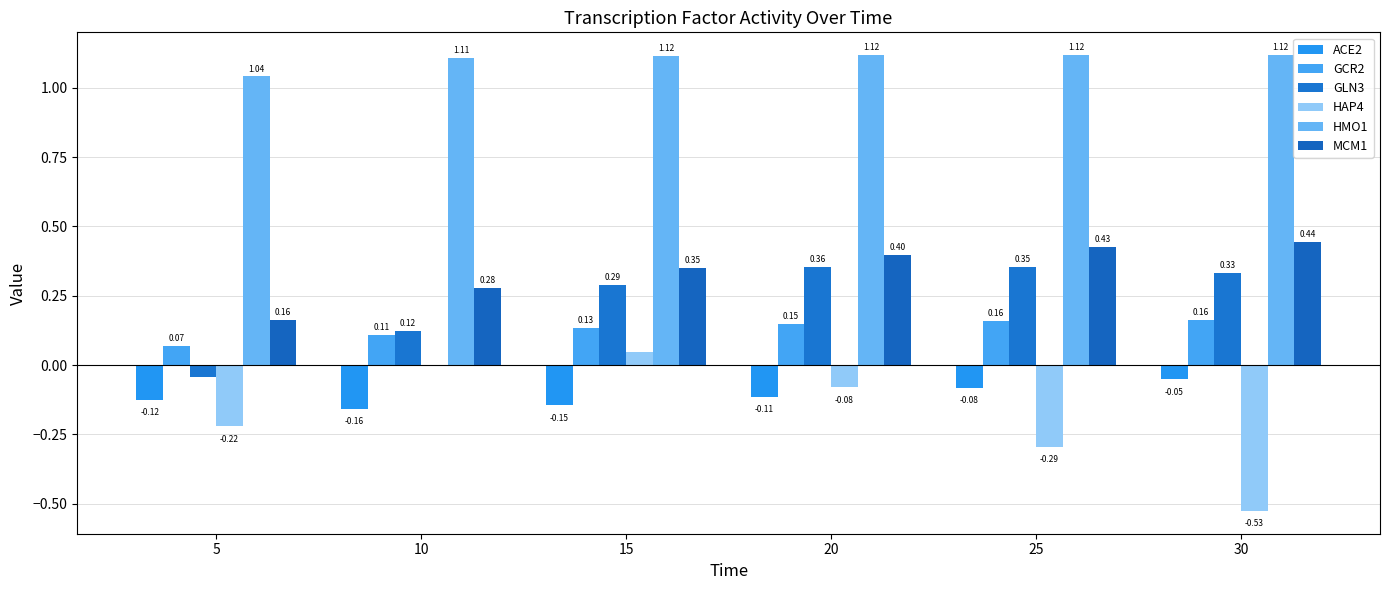

What is the greatest value displayed?

1.1